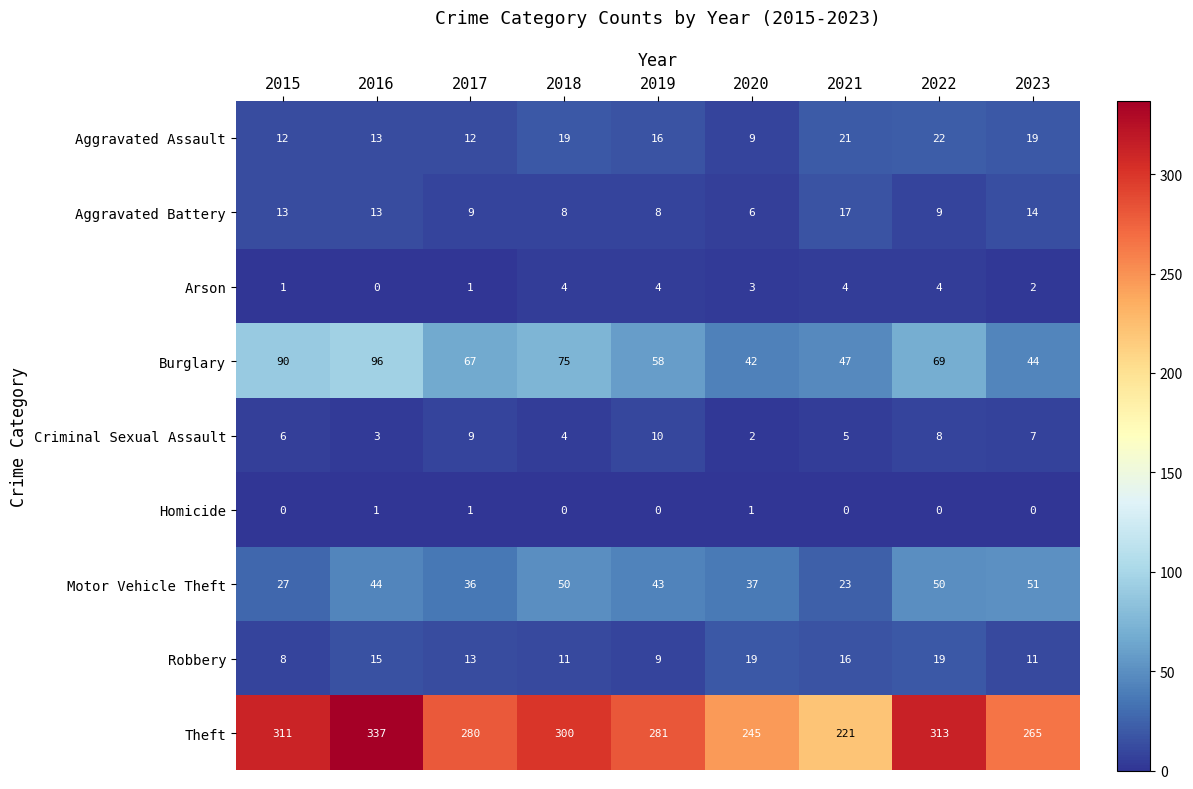

At 2019, list the series in order from largest to smallest.

Theft, Burglary, Motor Vehicle Theft, Aggravated Assault, Criminal Sexual Assault, Robbery, Aggravated Battery, Arson, Homicide